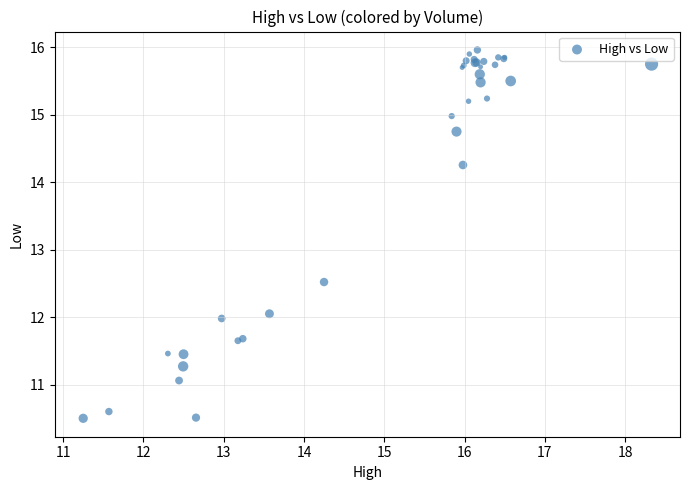

What Y value in the scatter plot is closest to 13?

12.5